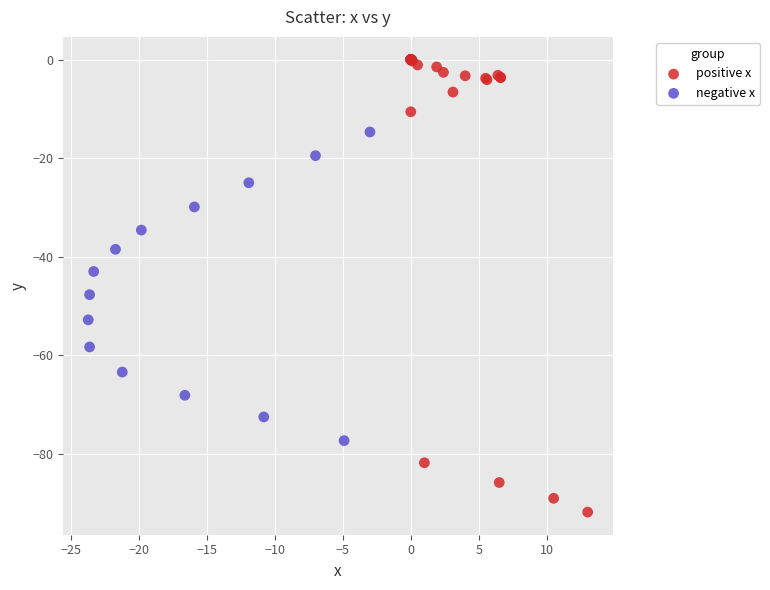

Which series reaches the maximum Y coordinate?

positive x